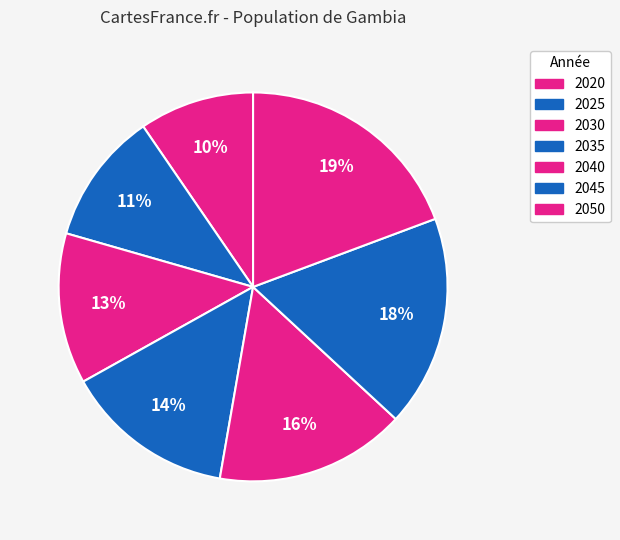

Which has a higher value, 2035 or 2025?

2035